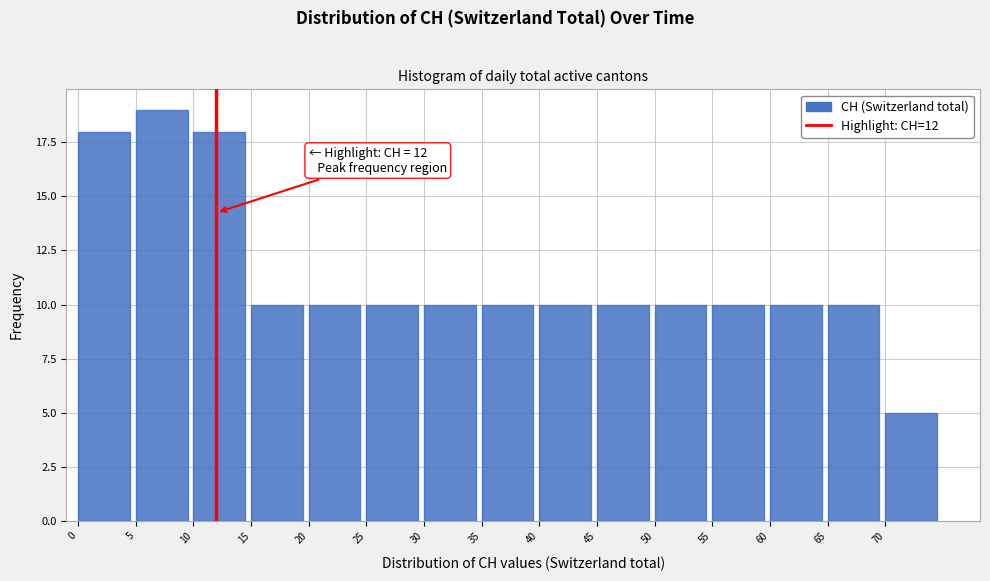

Which range on the x-axis has the tallest bar?

5 to 10